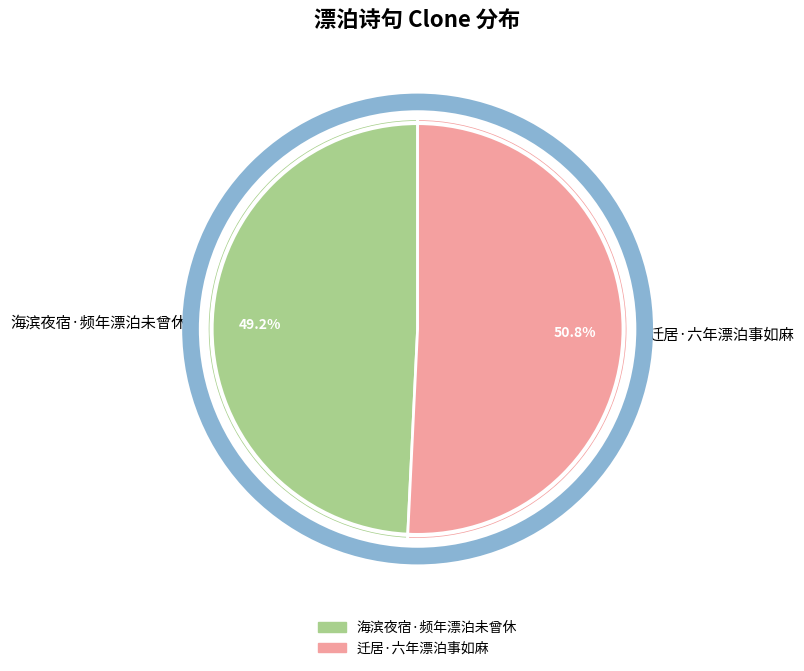

True or false: 海滨夜宿·频年漂泊未曾休 accounts for 41% of the total.

False